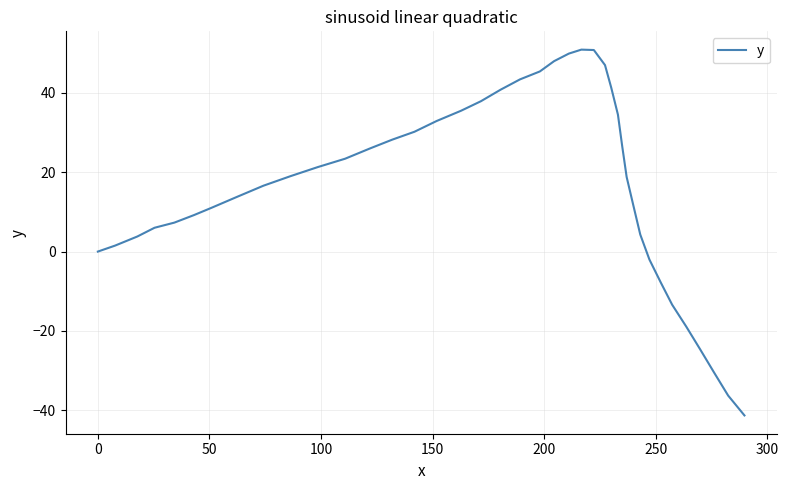

What is the smallest value displayed?

-41.3